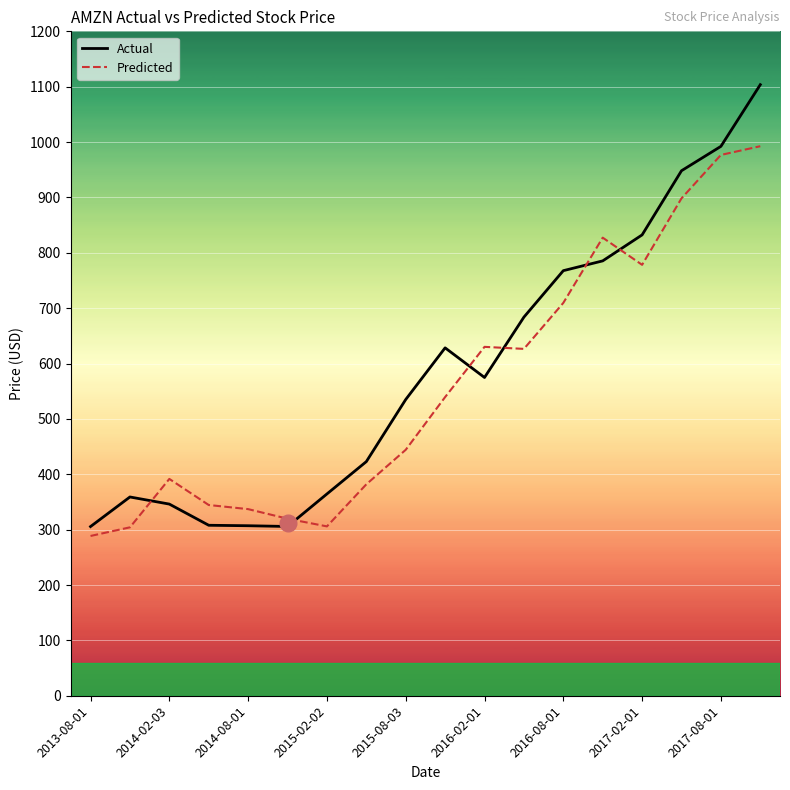

Count the number of data series in this chart.

2